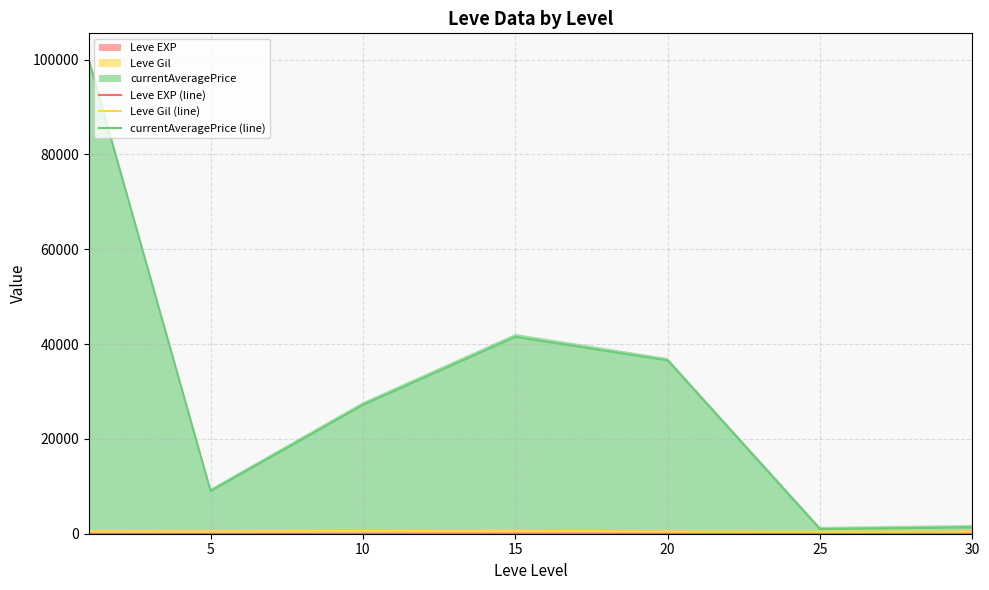

Between 5 and 15, which is larger?

15